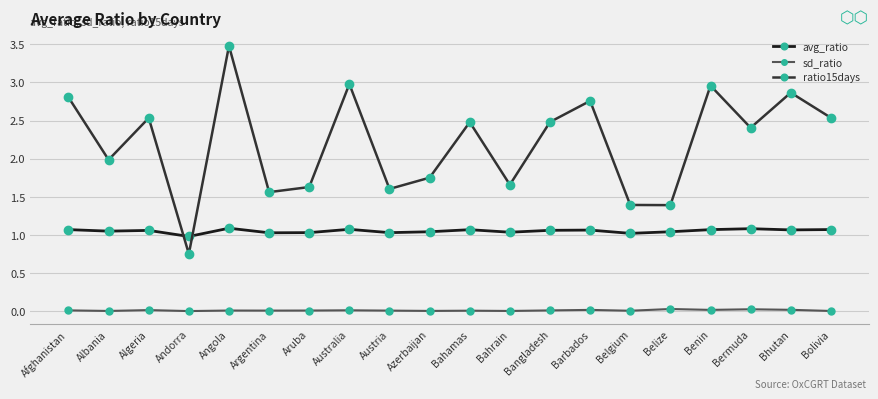

In ratio15days, how many points are higher than both neighbors (excluding endpoints)?

7